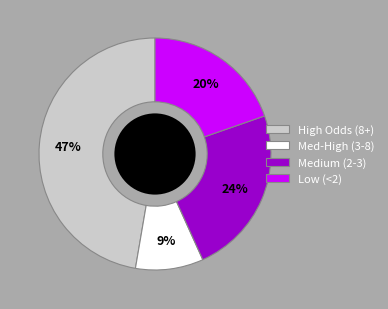

Between Medium (2-3) and Med-High (3-8), which is larger?

Medium (2-3)